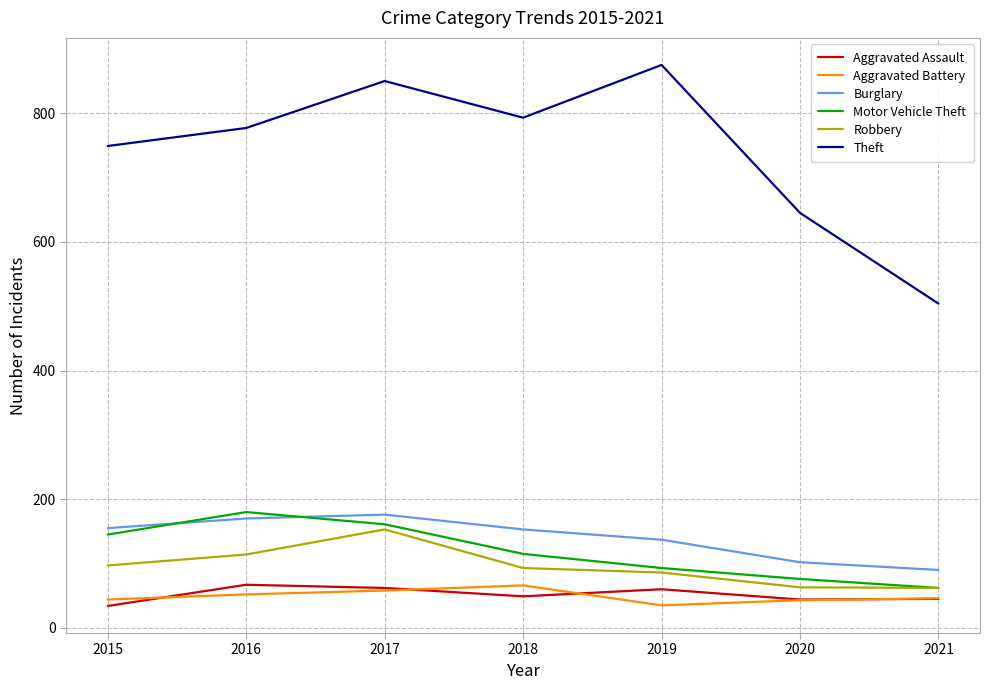

True or false: Theft and Robbery cross at least once.

False